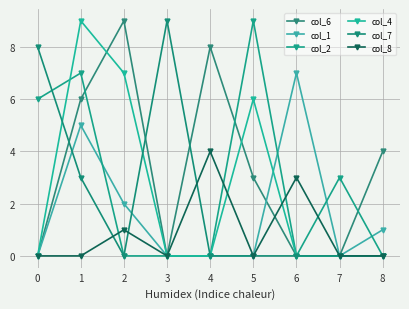

What is the maximum value for col_4?

9